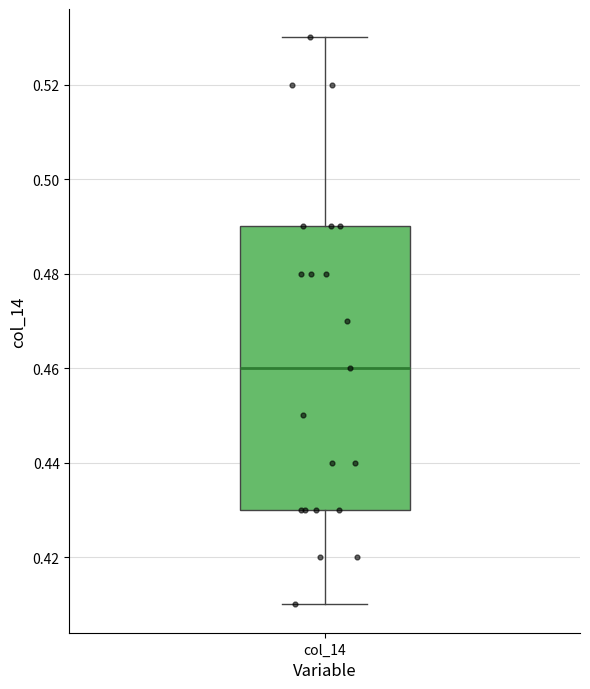

Transcribe this box plot: give where the median line is, the range the box spans, and where the two whiskers end, as read against the y-axis. The values are not printed on the chart, so give them approximately, as read against the axis.

median 0.46, box 0.43 to 0.49, whiskers 0.41 to 0.53